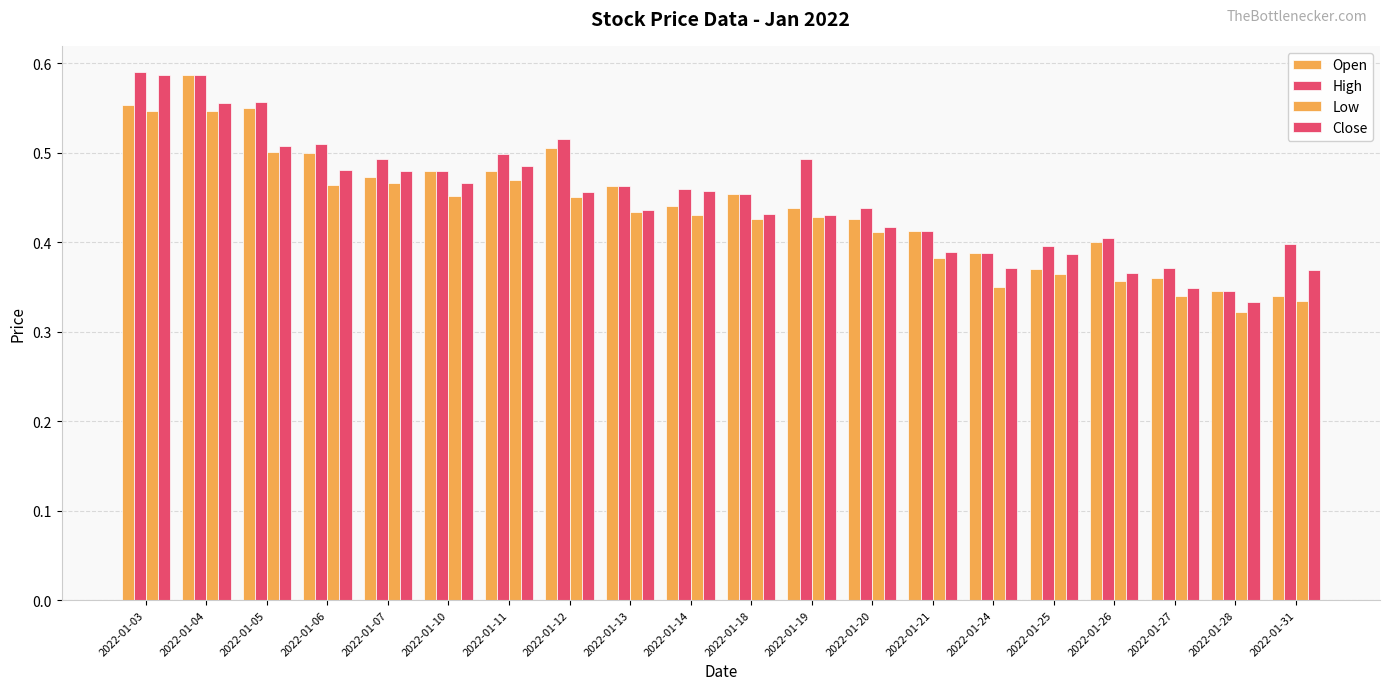

Is it true that Open equals 0.2 at 2022-01-11?

False